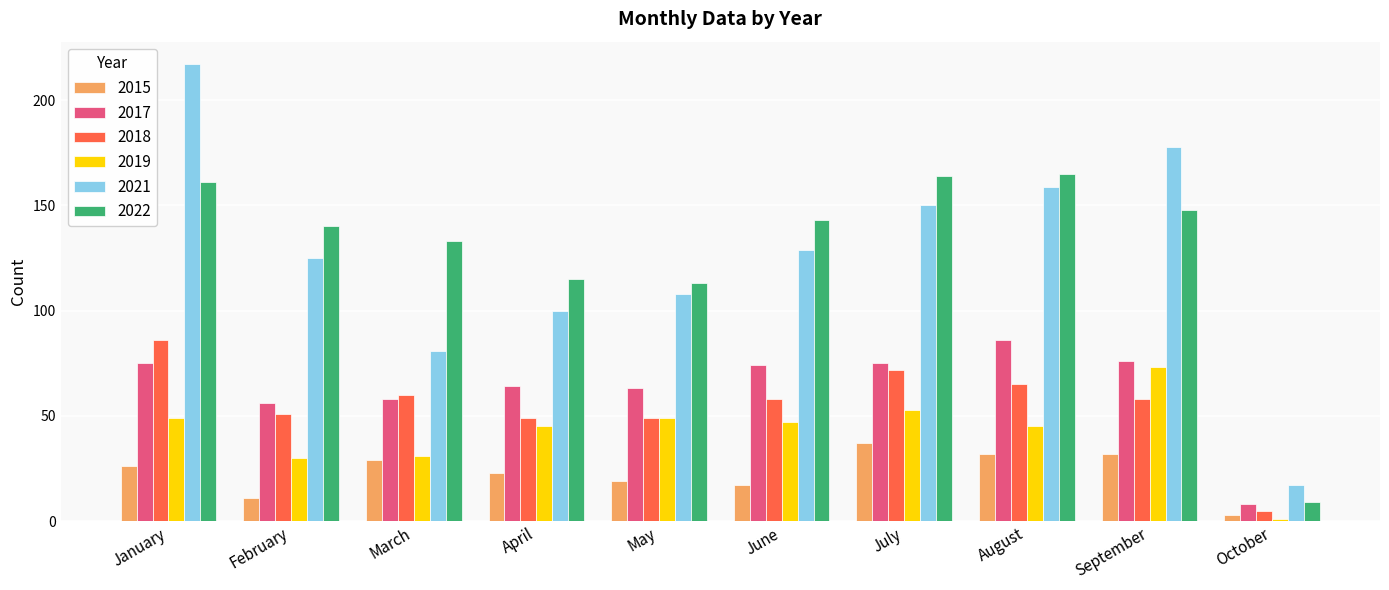

The value of 2015 at July is 37. True or false?

True